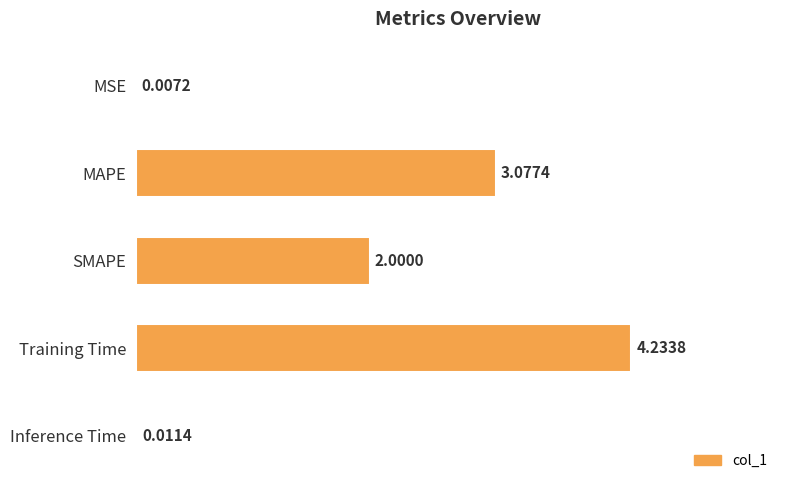

What is the change in value from MAPE to Training Time?

+1.2